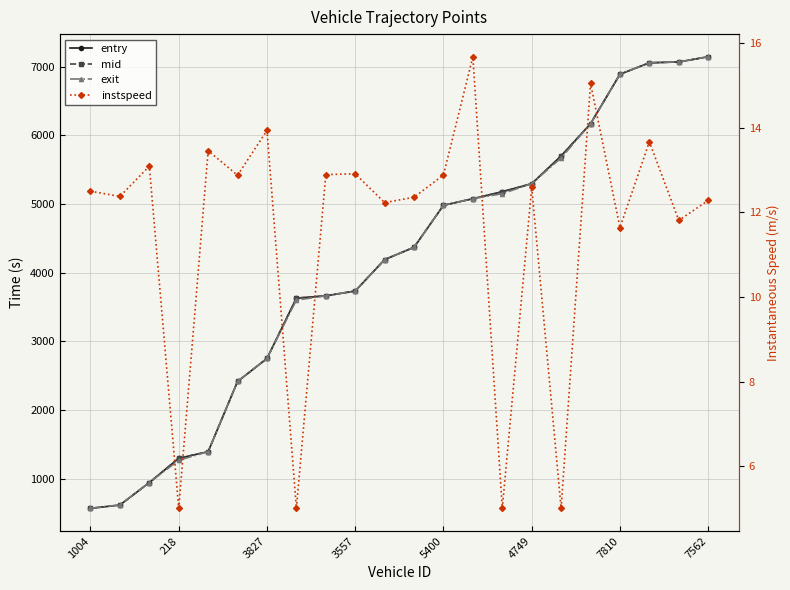

The instspeed series shows 17.7 at 3557. True or false?

False